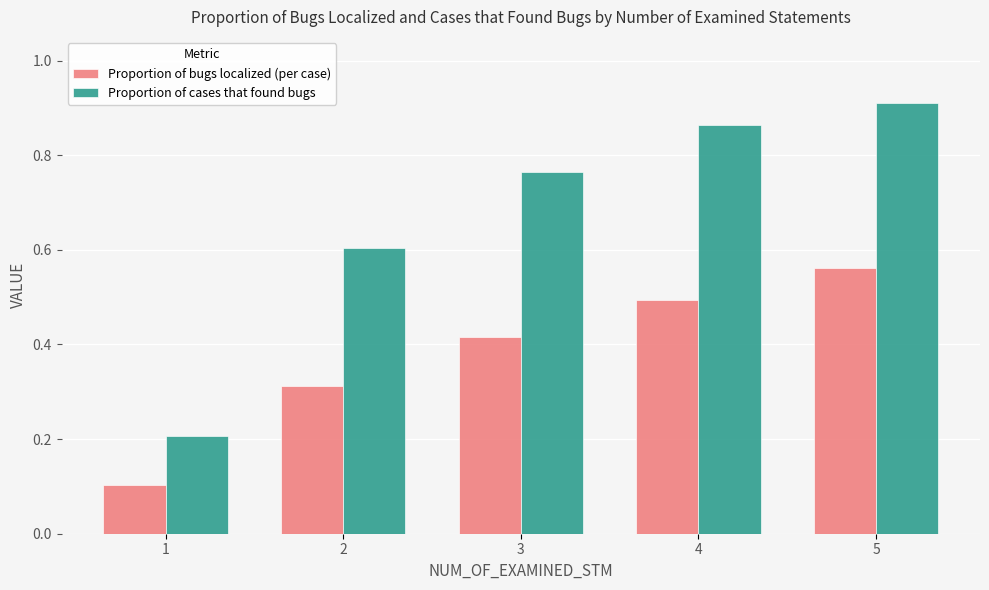

The value of Proportion of bugs localized (per case) at 1 is 0.1. True or false?

True